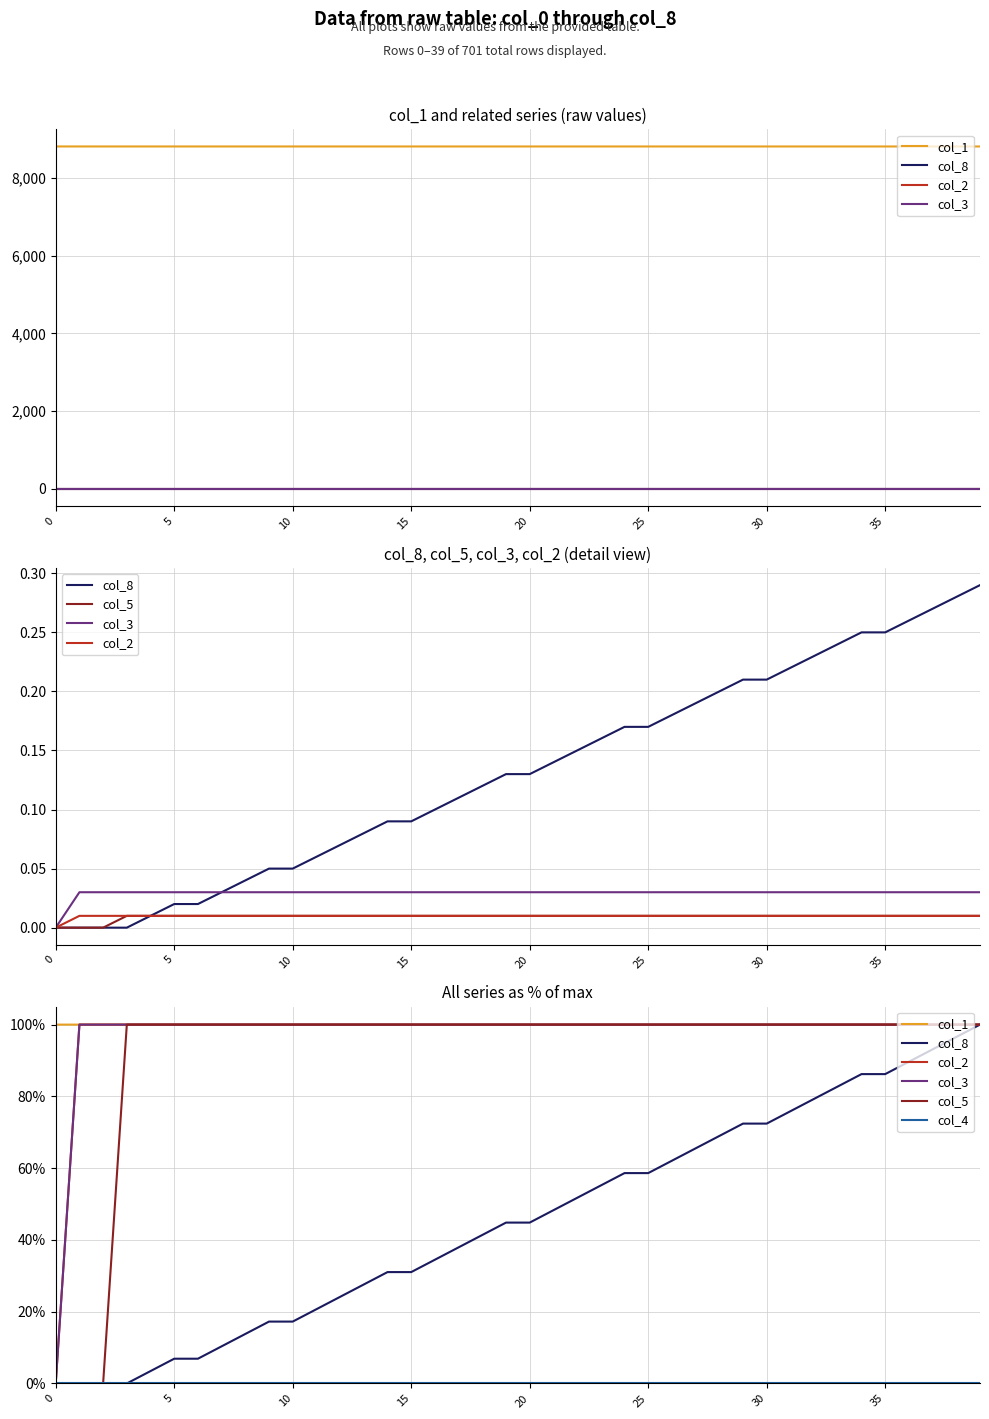

Reading left to right, list all the values displayed in this chart.

col_1: 100.0	100.0	100.0	100.0	100.0	100.0	100.0	100.0	100.0	100.0	100.0	100.0	100.0	100.0	100.0	100.0	100.0	100.0	100.0	100.0	100.0	100.0	100.0	100.0	100.0	100.0	100.0	100.0	100.0	100.0	100.0	100.0	100.0	100.0	100.0	100.0	100.0	100.0	100.0	100.0
col_8: 0.0	0.0	0.0	0.0	3.4	6.9	6.9	10.3	13.8	17.2	17.2	20.7	24.1	27.6	31.0	31.0	34.5	37.9	41.4	44.8	44.8	48.3	51.7	55.2	58.6	58.6	62.1	65.5	69.0	72.4	72.4	75.9	79.3	82.8	86.2	86.2	89.7	93.1	96.6	100.0
col_2: 0.0	100.0	100.0	100.0	100.0	100.0	100.0	100.0	100.0	100.0	100.0	100.0	100.0	100.0	100.0	100.0	100.0	100.0	100.0	100.0	100.0	100.0	100.0	100.0	100.0	100.0	100.0	100.0	100.0	100.0	100.0	100.0	100.0	100.0	100.0	100.0	100.0	100.0	100.0	100.0
col_3: 0.0	100.0	100.0	100.0	100.0	100.0	100.0	100.0	100.0	100.0	100.0	100.0	100.0	100.0	100.0	100.0	100.0	100.0	100.0	100.0	100.0	100.0	100.0	100.0	100.0	100.0	100.0	100.0	100.0	100.0	100.0	100.0	100.0	100.0	100.0	100.0	100.0	100.0	100.0	100.0
col_5: 0.0	0.0	0.0	100.0	100.0	100.0	100.0	100.0	100.0	100.0	100.0	100.0	100.0	100.0	100.0	100.0	100.0	100.0	100.0	100.0	100.0	100.0	100.0	100.0	100.0	100.0	100.0	100.0	100.0	100.0	100.0	100.0	100.0	100.0	100.0	100.0	100.0	100.0	100.0	100.0
col_4: 0.0	0.0	0.0	0.0	0.0	0.0	0.0	0.0	0.0	0.0	0.0	0.0	0.0	0.0	0.0	0.0	0.0	0.0	0.0	0.0	0.0	0.0	0.0	0.0	0.0	0.0	0.0	0.0	0.0	0.0	0.0	0.0	0.0	0.0	0.0	0.0	0.0	0.0	0.0	0.0